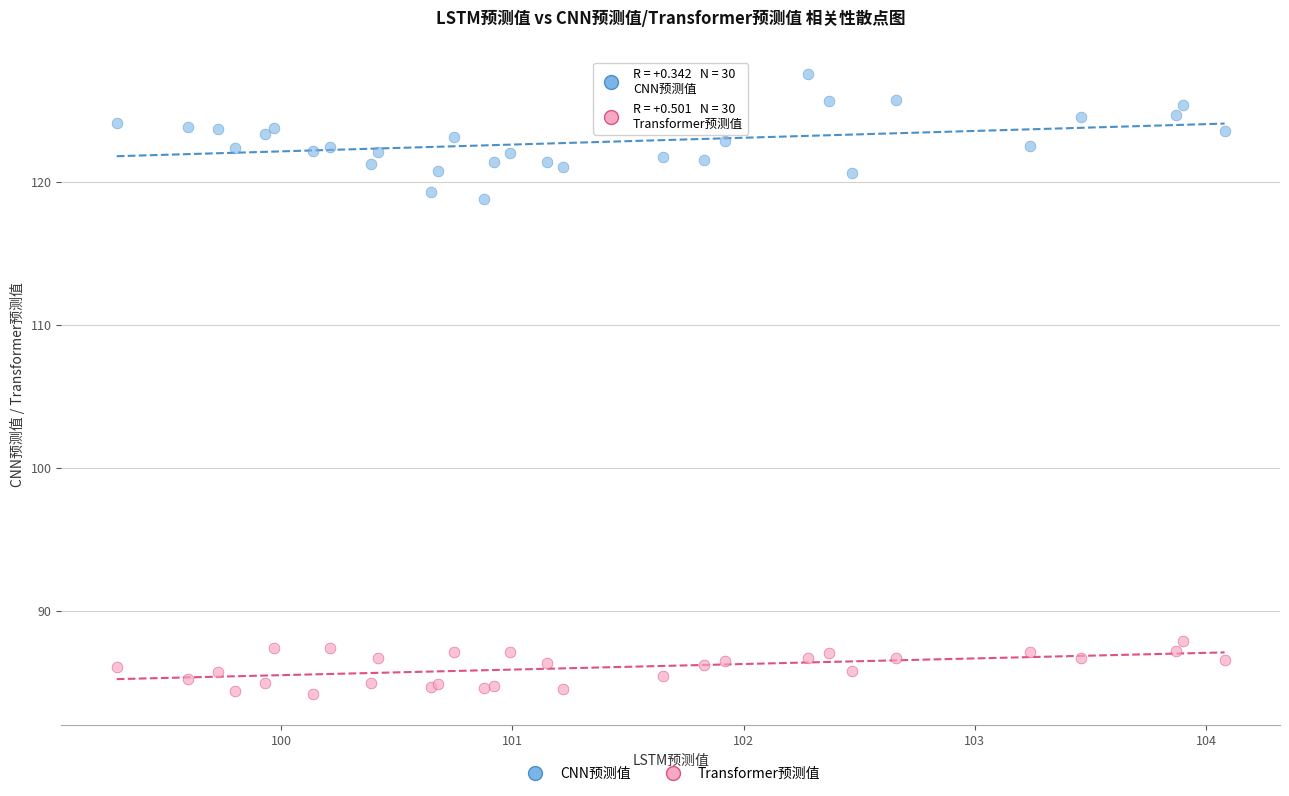

Which series contains the lowest Y value?

Transformer预测值